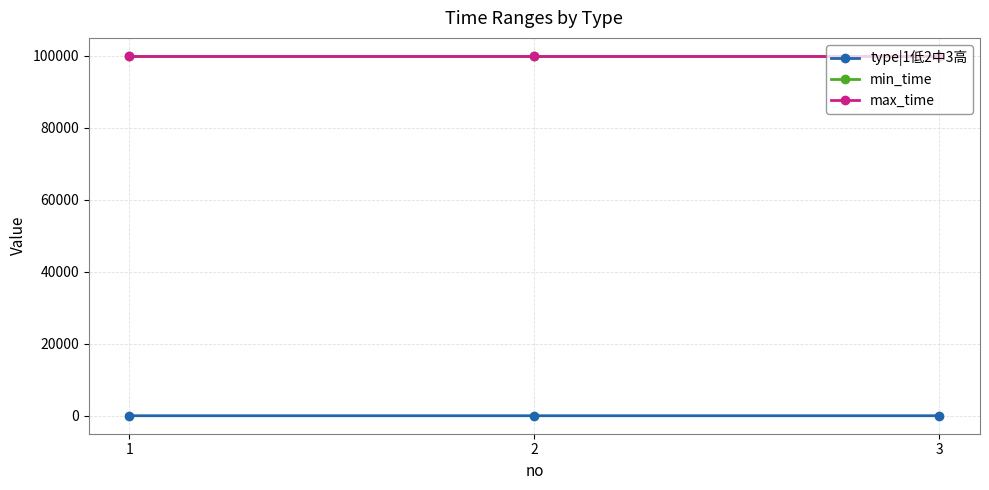

What is the value of the max_time point at the 1st from the left?

99999